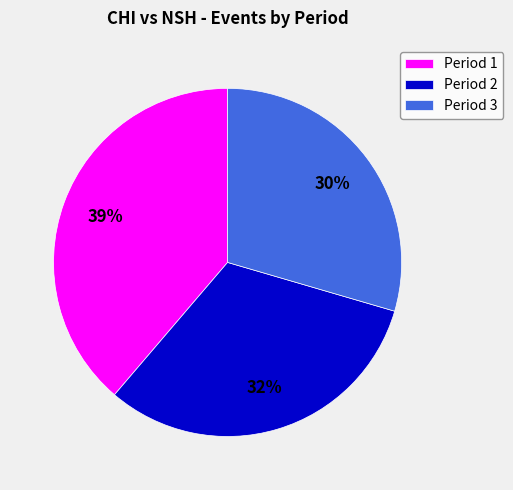

Is the sum of Period 3 and Period 1 greater than half?

Yes